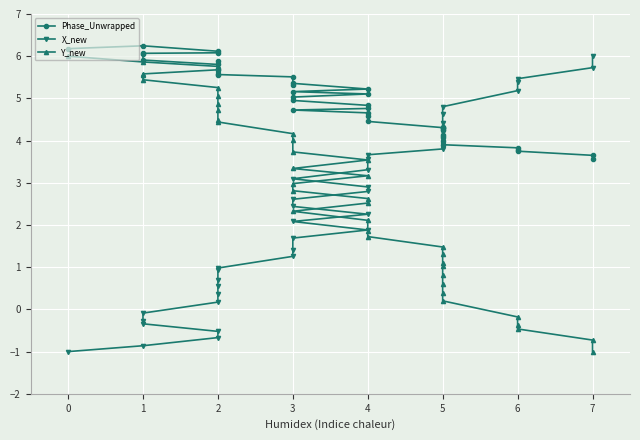

How many values in the Phase_Unwrapped series exceed 5?

20